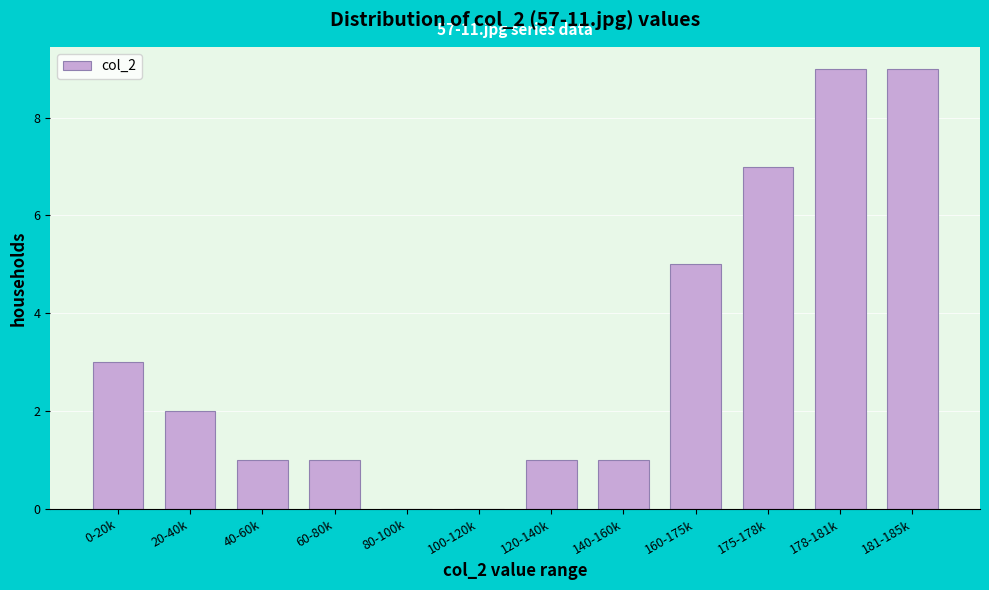

Reading right to left, list all the values displayed in this chart.

181-185k=9	178-181k=9	175-178k=7	160-175k=5	140-160k=1	120-140k=1	100-120k=0	80-100k=0	60-80k=1	40-60k=1	20-40k=2	0-20k=3